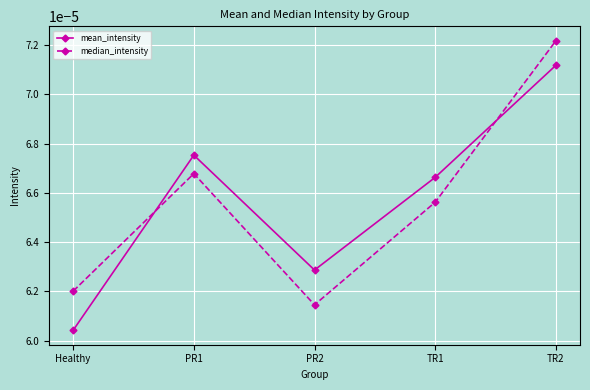

Which label corresponds to the smallest value in the chart?

Healthy